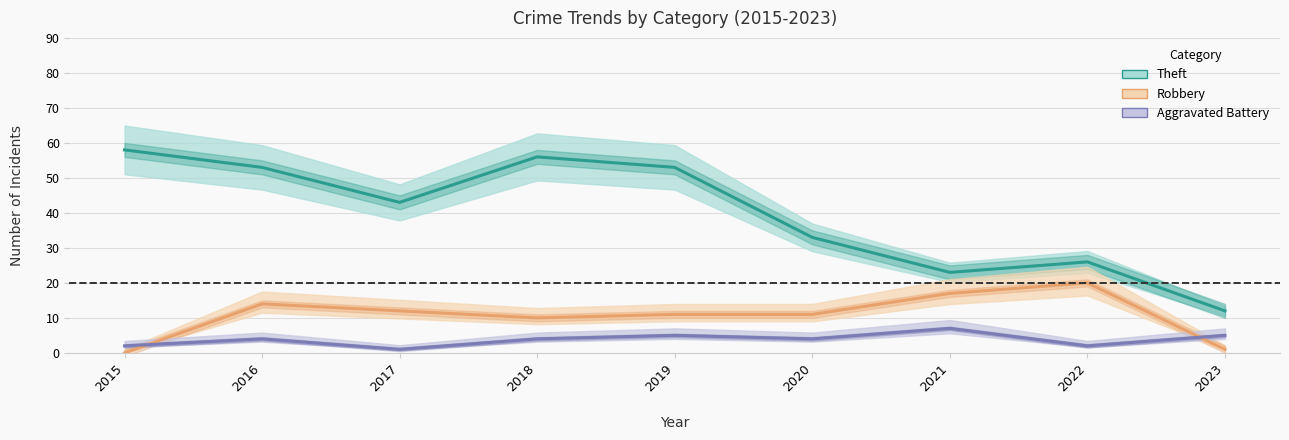

Rank the series by their average value, from highest to lowest.

Theft, Robbery, Aggravated Battery